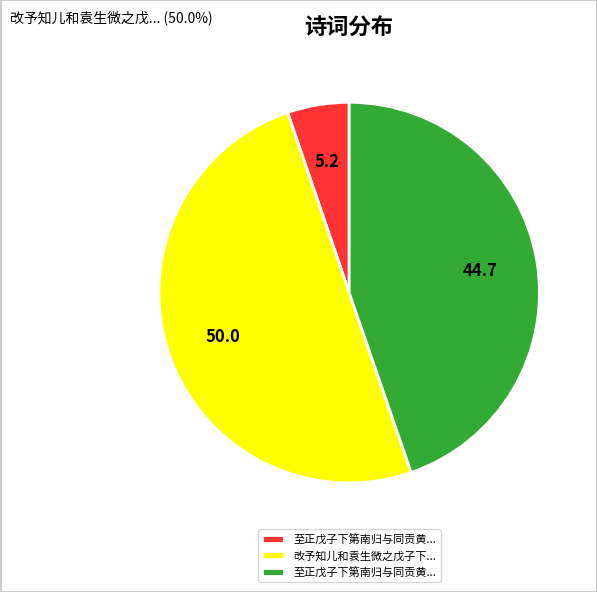

To the nearest percent, what is the average slice percentage?

33%